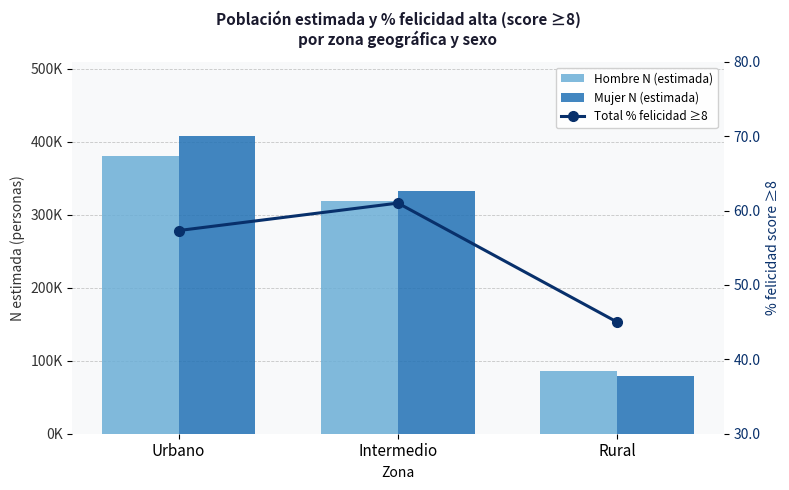

How many values in the Hombre N (estimada) series are below 318672?

1